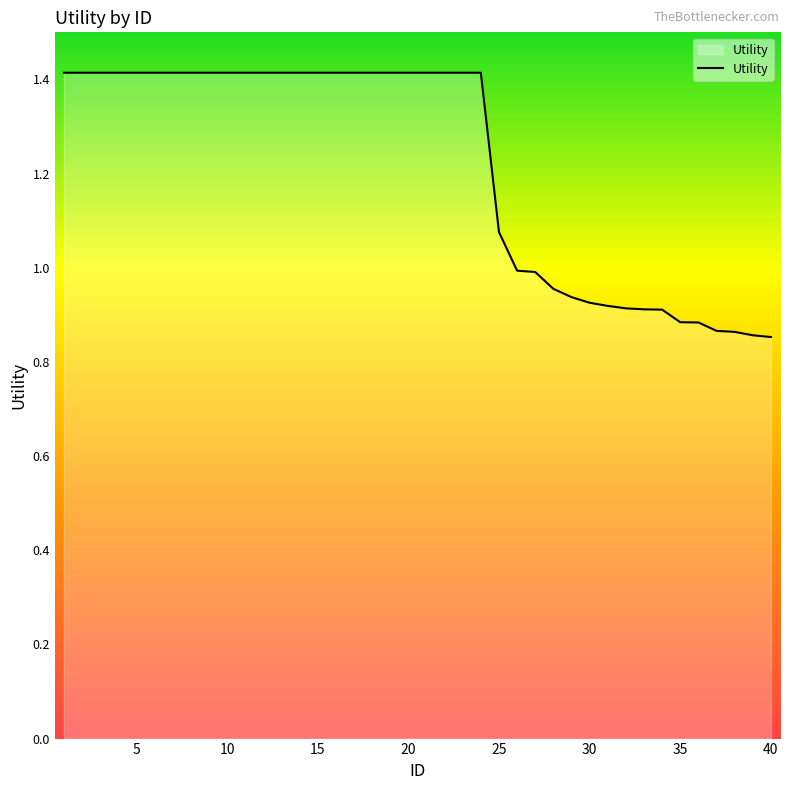

What is the greatest value displayed?

1.4